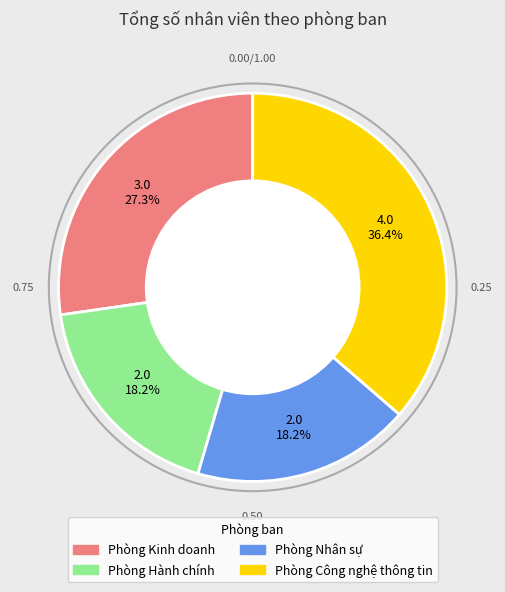

Count the number of slices in the pie.

4